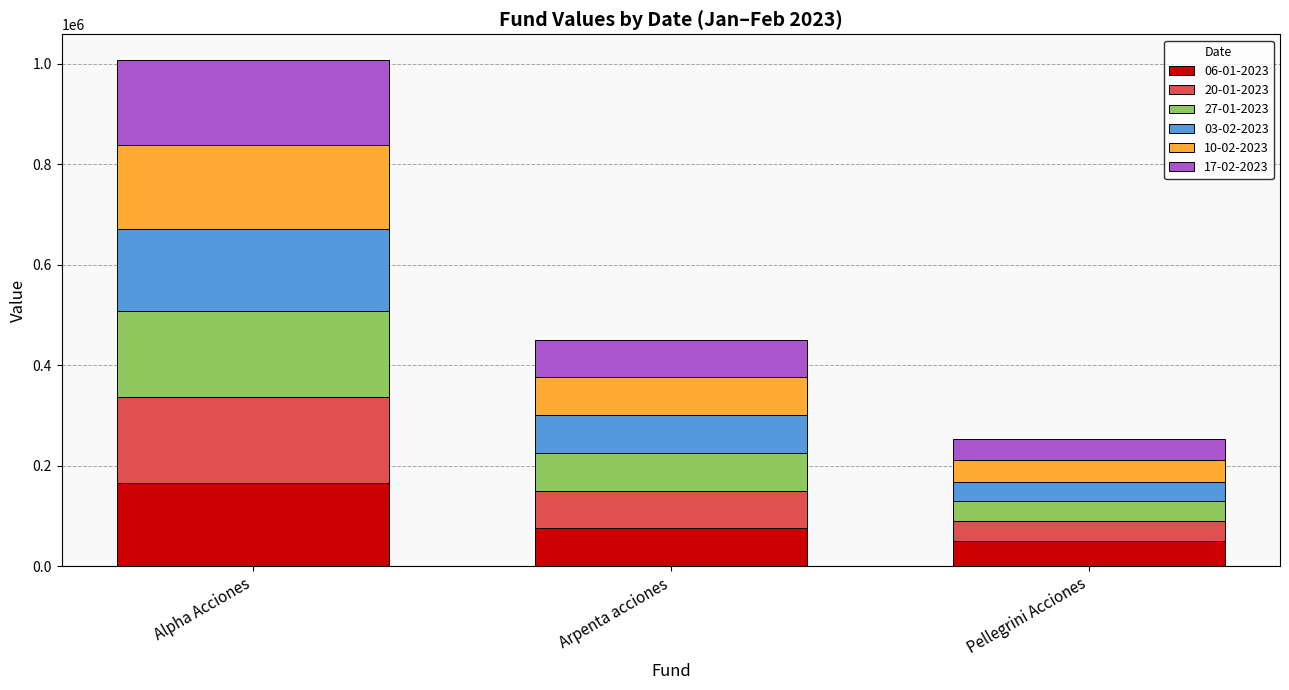

At which label does 06-01-2023 reach its minimum?

Pellegrini Acciones